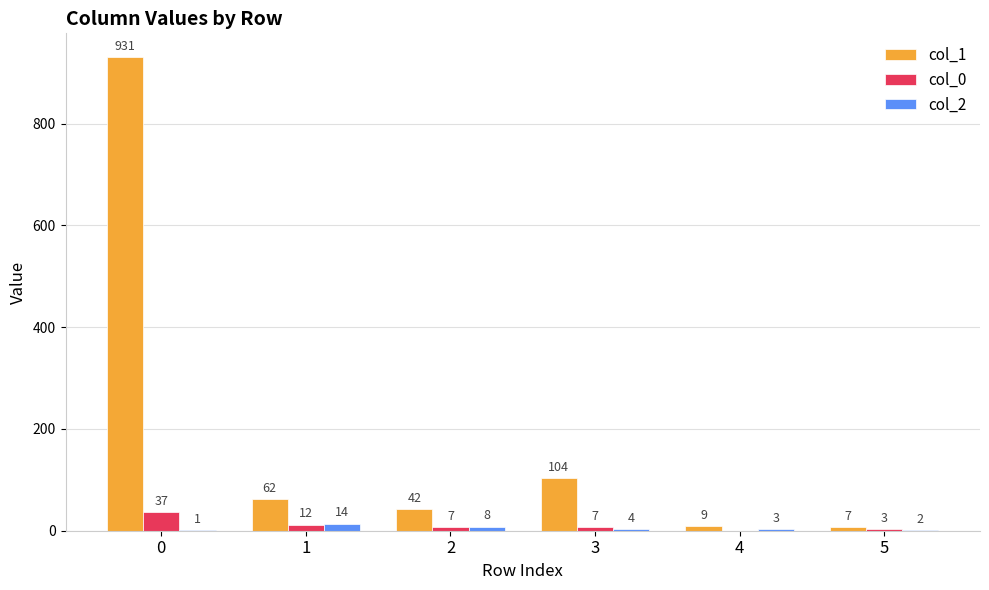

Reading left to right, transcribe all the data shown in this chart.

col_1: 0=931	1=62	2=42	3=104	4=9	5=7
col_0: 0=37	1=12	2=7	3=7	4=0	5=3
col_2: 0=1	1=14	2=8	3=4	4=3	5=2